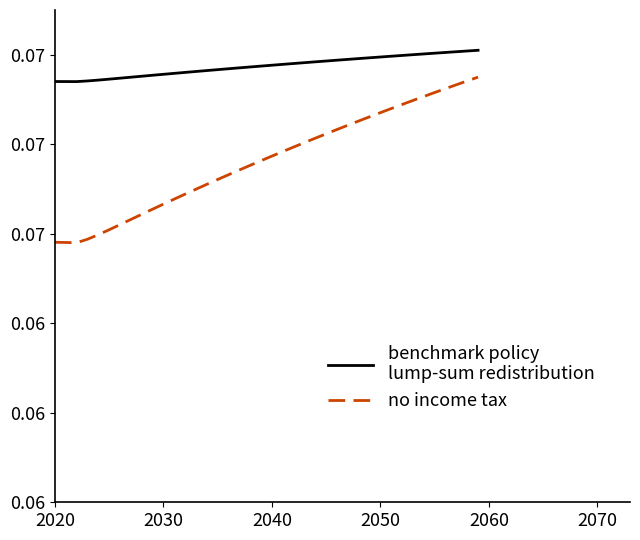

Does the chart have visible grid lines?

No